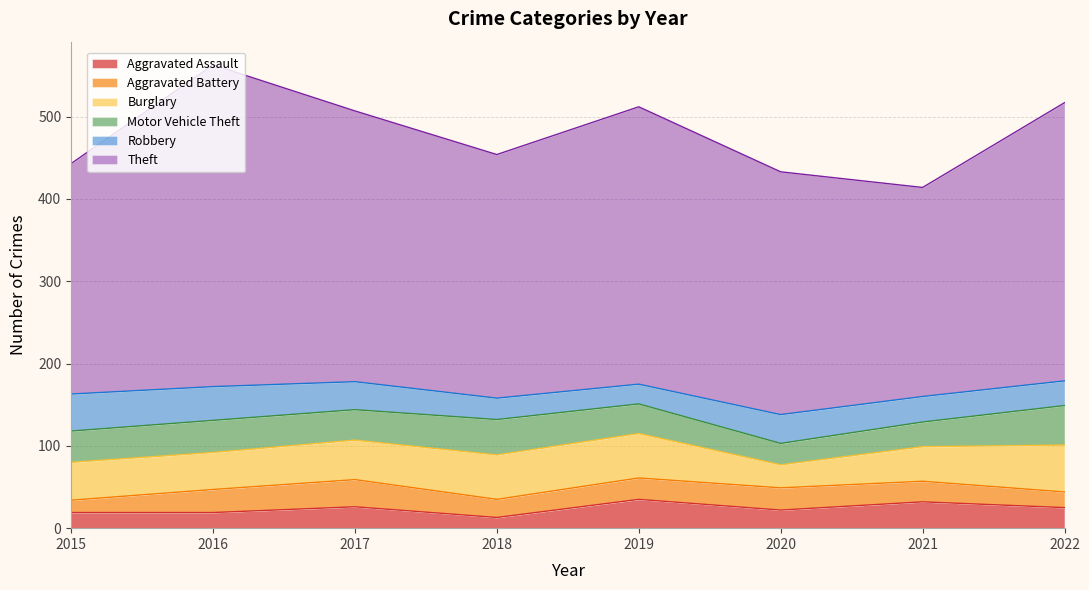

Count the Aggravated Assault values in the range 19 to 32.

6